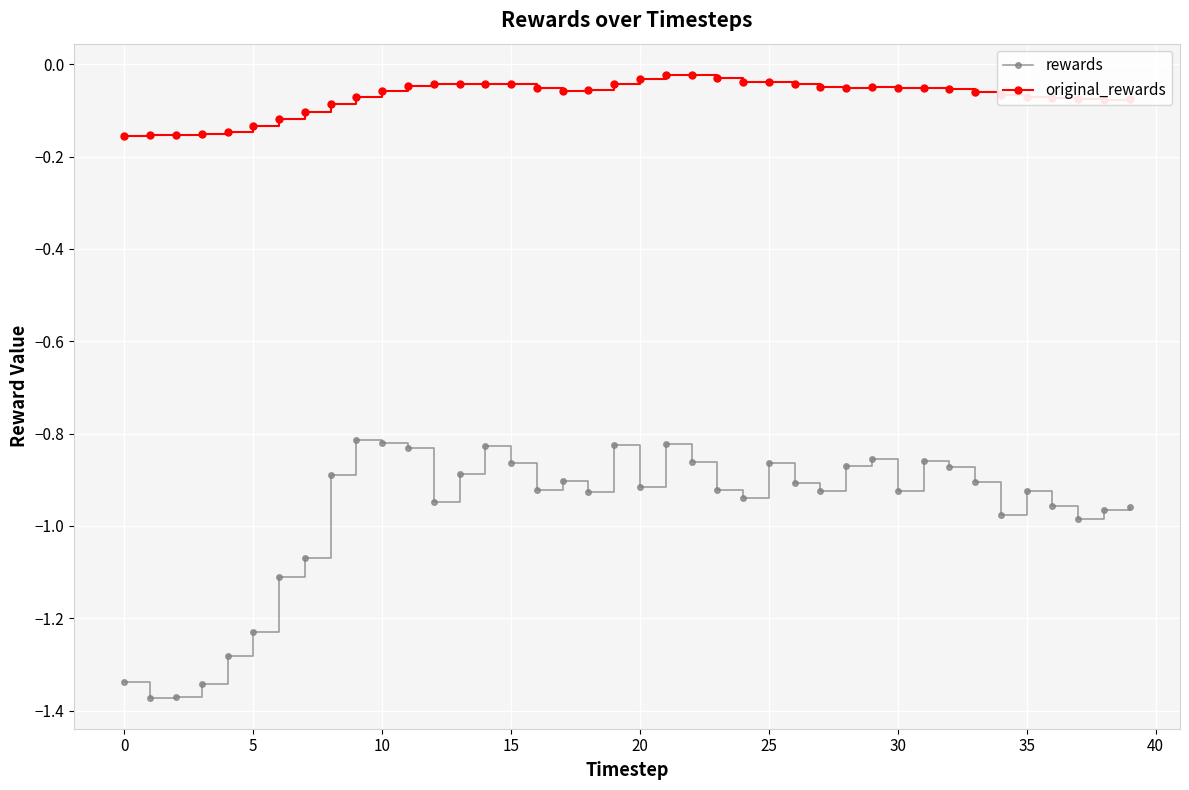

Does the chart display data point markers on the line(s)?

Yes